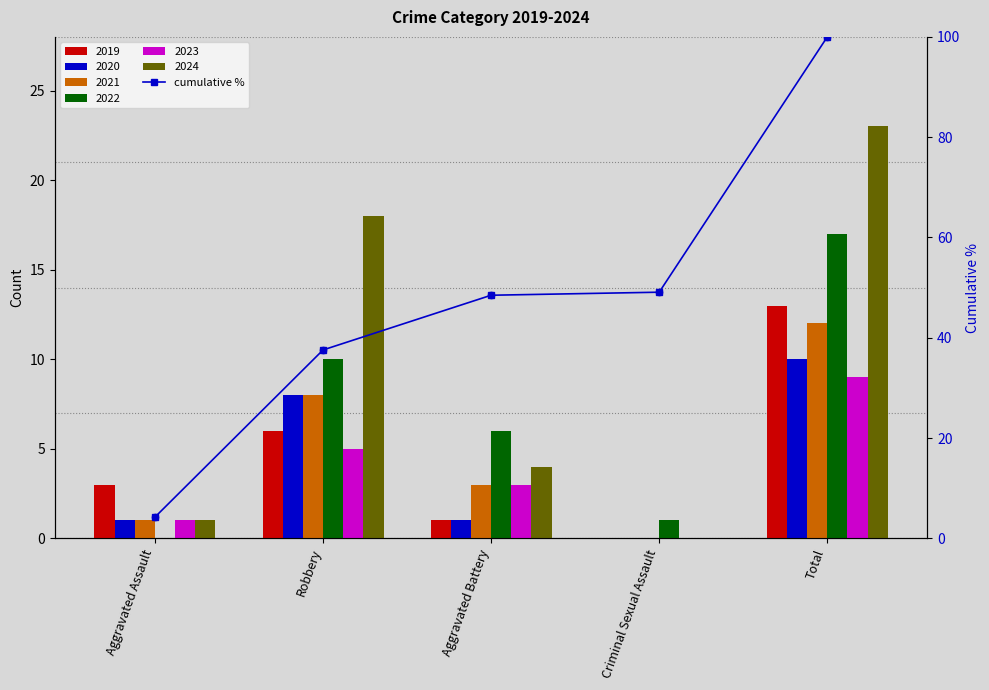

What is the change in value from Robbery to Aggravated Battery?

+10.9